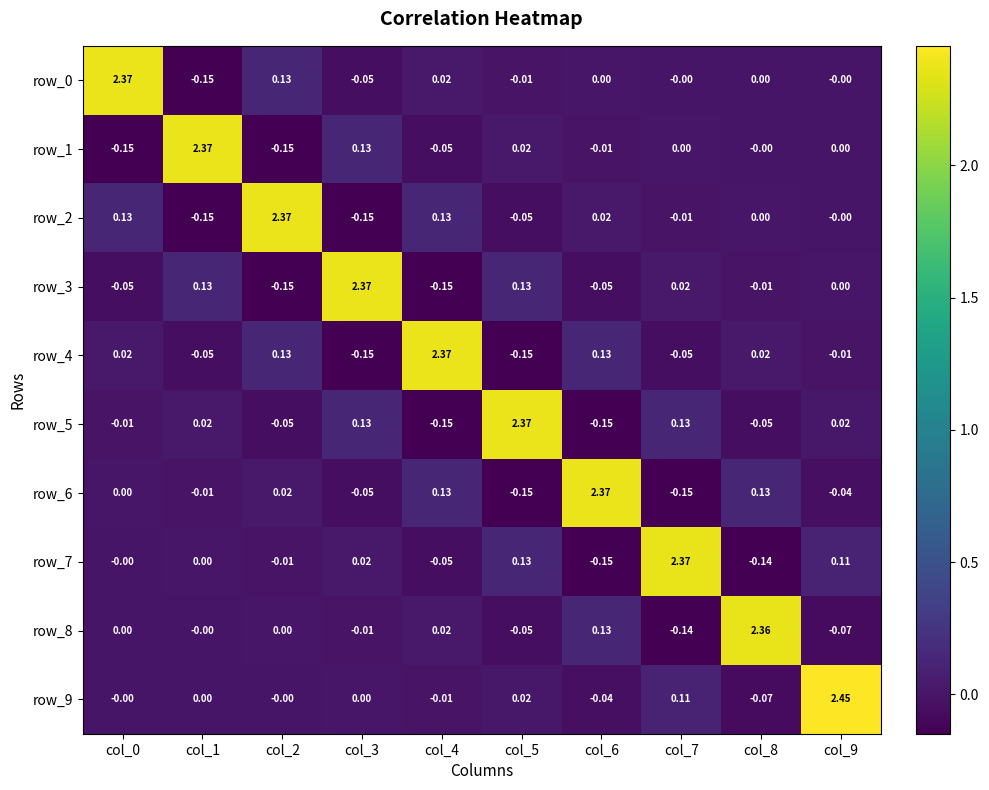

Is the value of row_7 at col_3 greater than the value of row_0 at col_9?

Yes